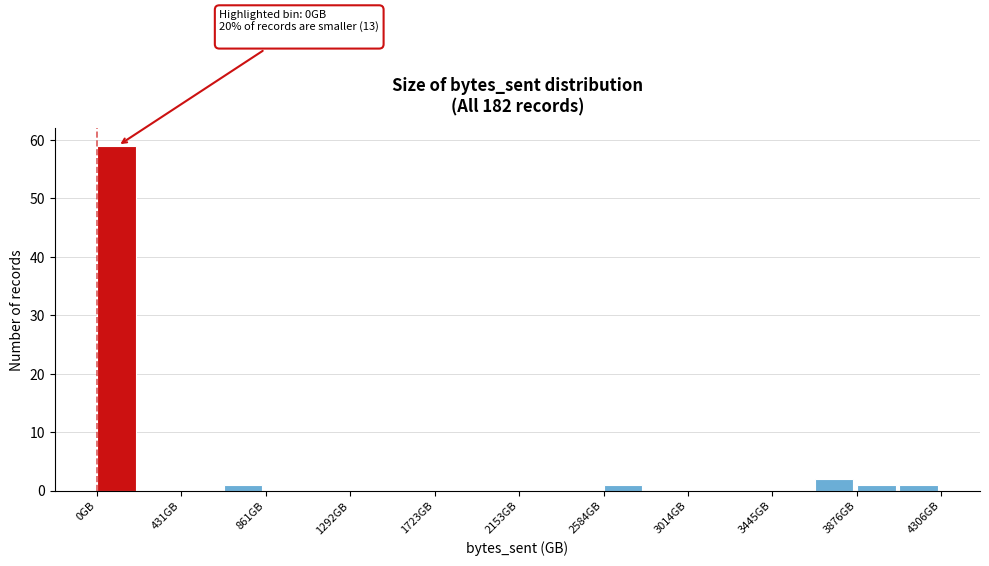

Which range on the x-axis has the tallest bar?

0 to 200